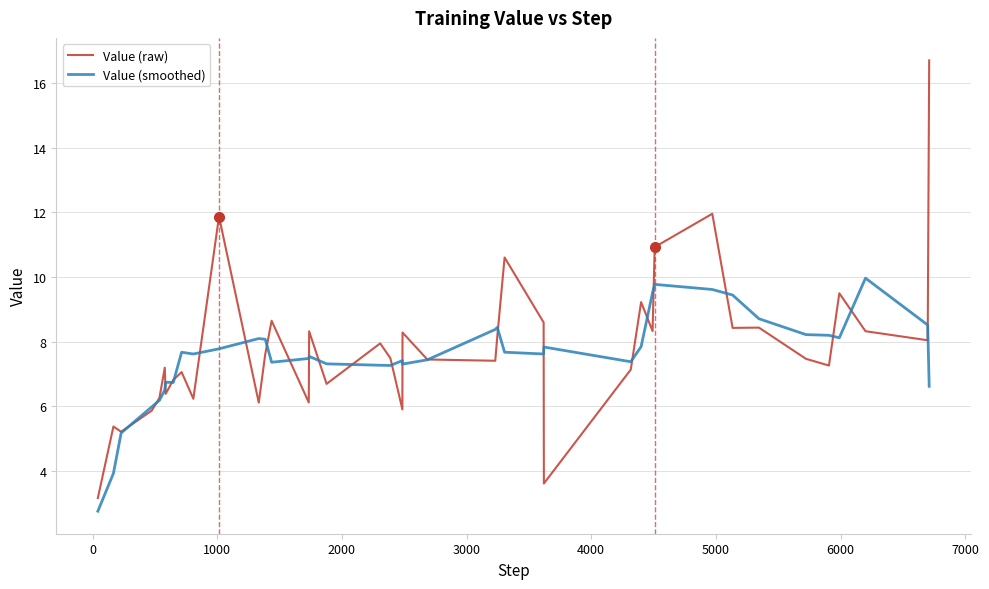

What is the lowest value of the Value (smoothed) series?

2.7